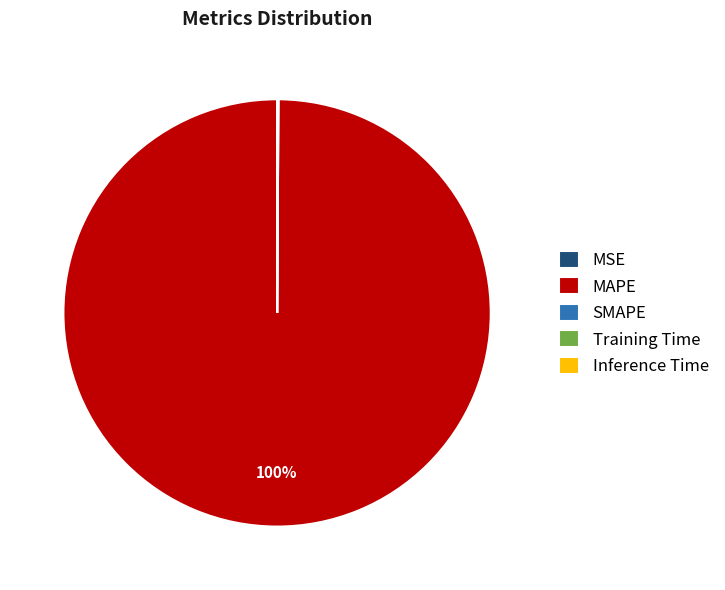

Which category has the biggest portion of the pie?

MAPE